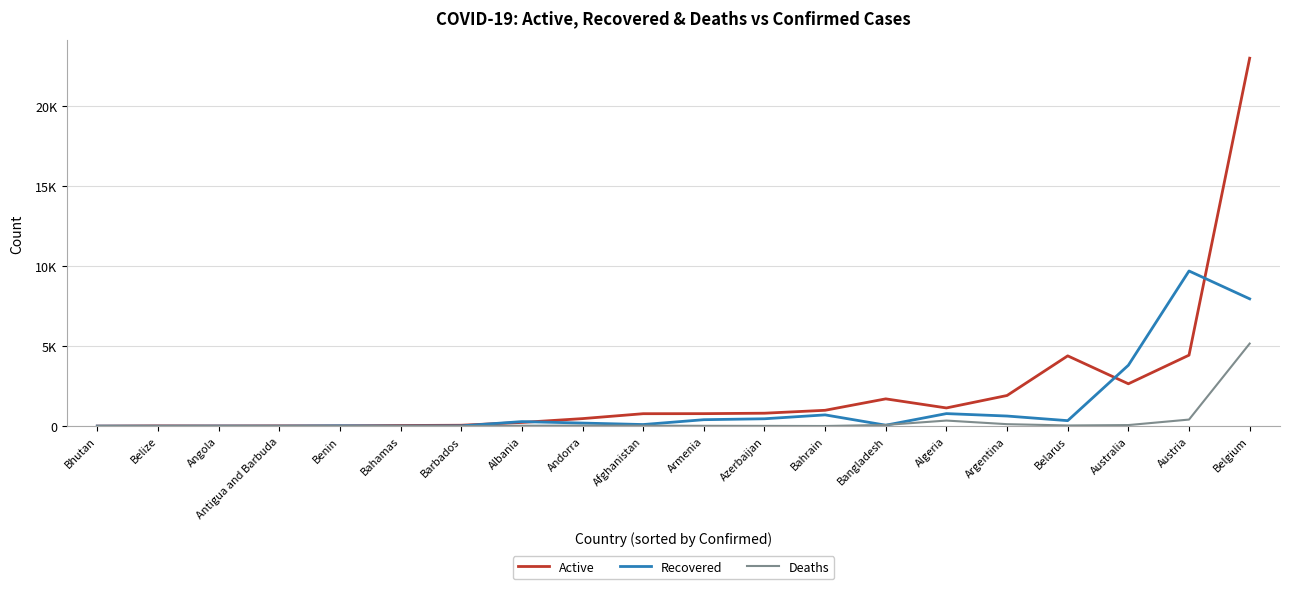

List the series in order of their peak value, lowest first.

Deaths, Recovered, Active